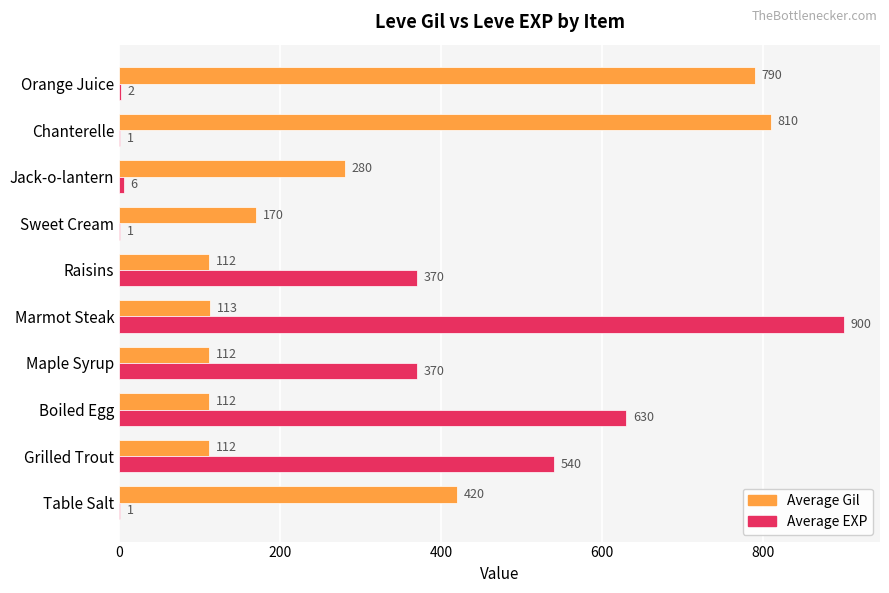

Which series has the largest total across all categories?

Average Gil